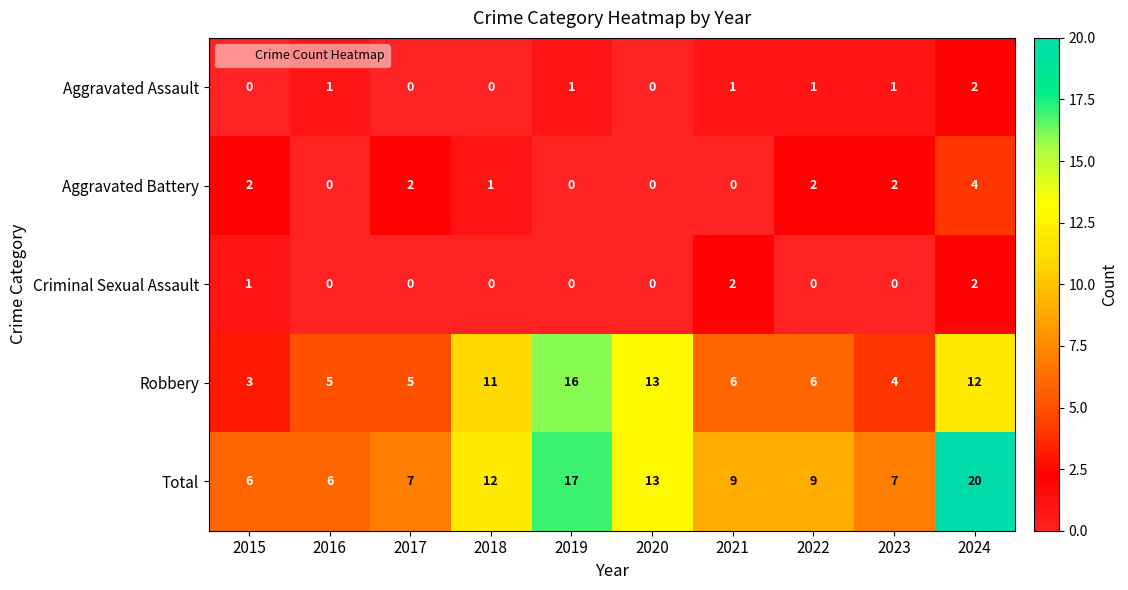

Which series has the largest total across all categories?

Total